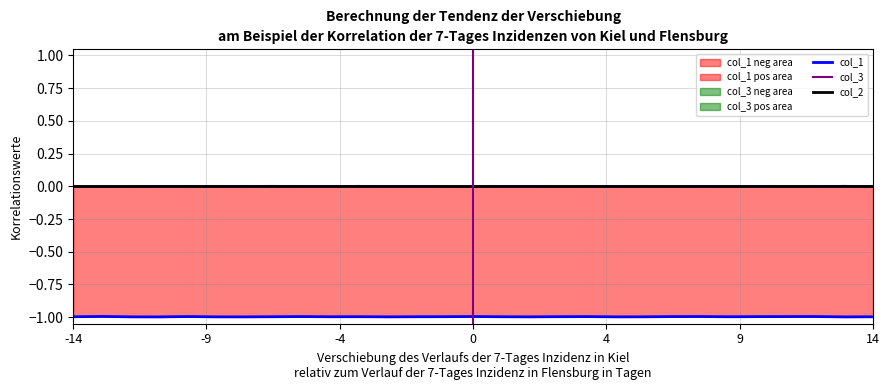

Reading right to left, extract all data points from this chart.

col_1: -1.0	-1.0	-1.0	-1.0	-1.0	-1.0	-1.0	-1.0	-1.0	-1.0	-1.0	-1.0	-1.0	-1.0	-1.0	-1.0	-1.0	-1.0	-1.0	-1.0	-1.0	-1.0	-1.0	-1.0	-1.0	-1.0	-1.0	-1.0	-1.0
col_3: -0.0	0.0	0.0	-0.0	0.0	-0.0	0.0	-0.0	-0.0	-0.0	0.0	-0.0	0.0	0.0	-0.0	-0.0	0.0	0.0	0.0	0.0	0.0	0.0	0.0	-0.0	0.0	0.0	-0.0	-0.0	-0.0
col_2: 0.0	0.0	0.0	0.0	0.0	0.0	0.0	0.0	0.0	0.0	0.0	0.0	0.0	0.0	0.0	0.0	0.0	0.0	0.0	0.0	0.0	0.0	0.0	0.0	0.0	0.0	0.0	0.0	0.0